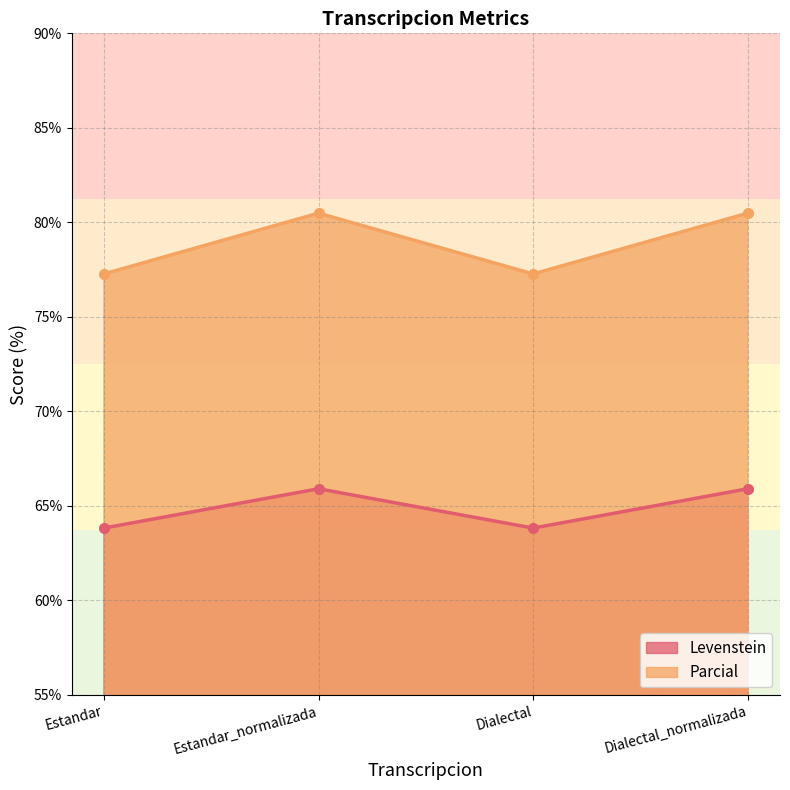

What value does the Parcial series have at Dialectal_normalizada?

80.5